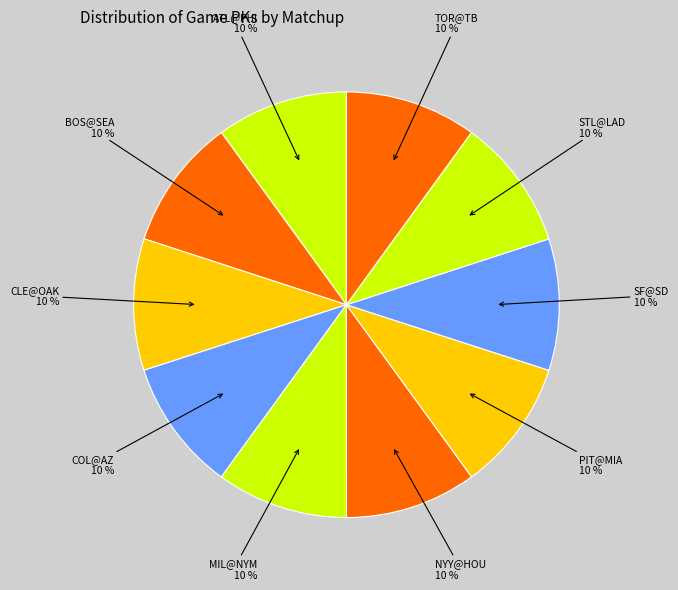

Which category has the biggest portion of the pie?

COL@AZ